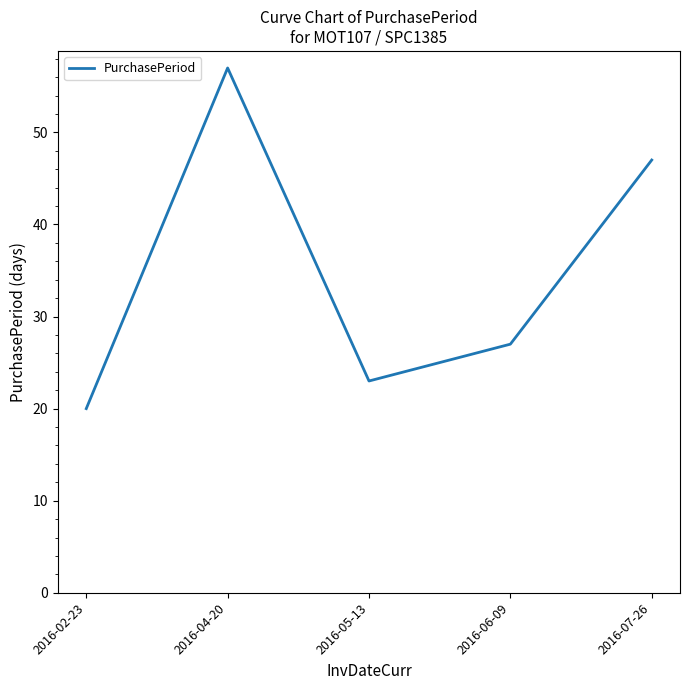

Is this an area chart (filled region under the line)?

No